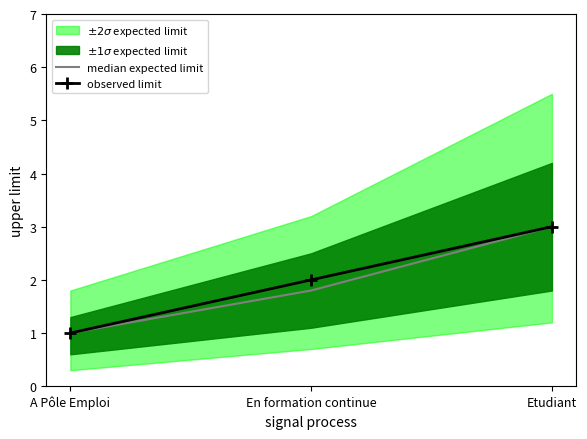

What is the average value of the observed limit series?

2.0